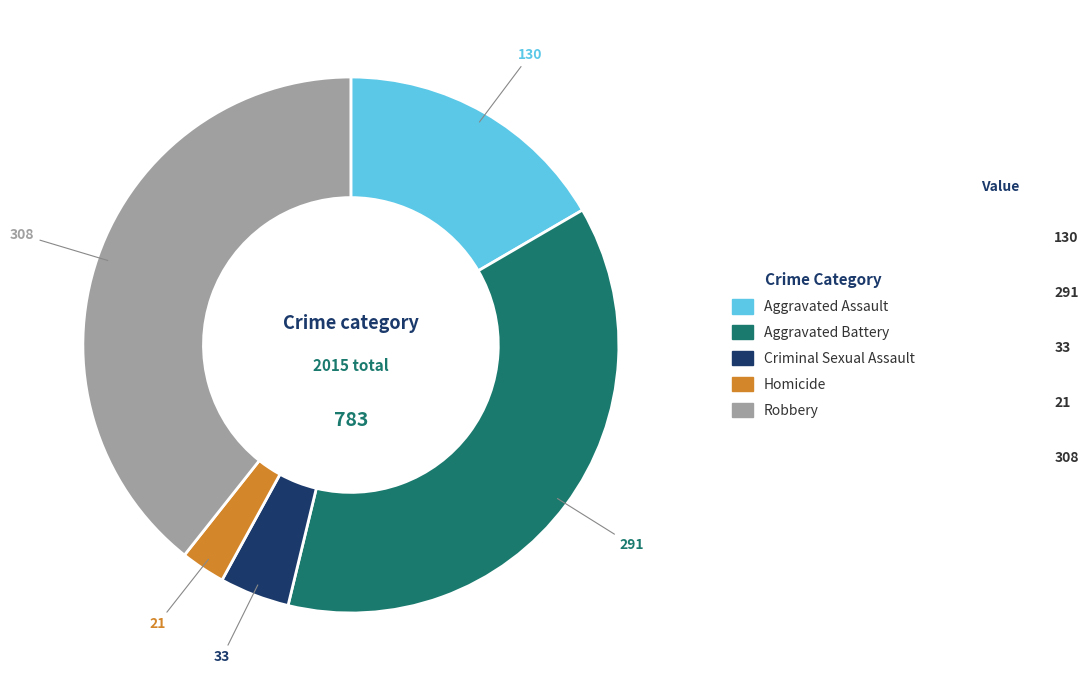

Do Robbery and Aggravated Battery together represent more than half of the pie?

Yes